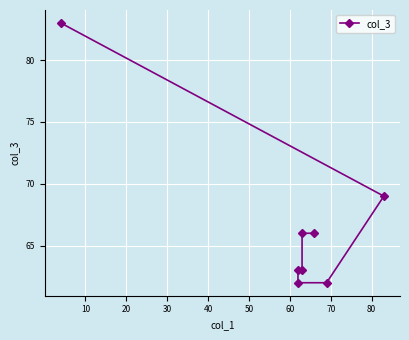

True or false: the data shows 82 at 50.

False